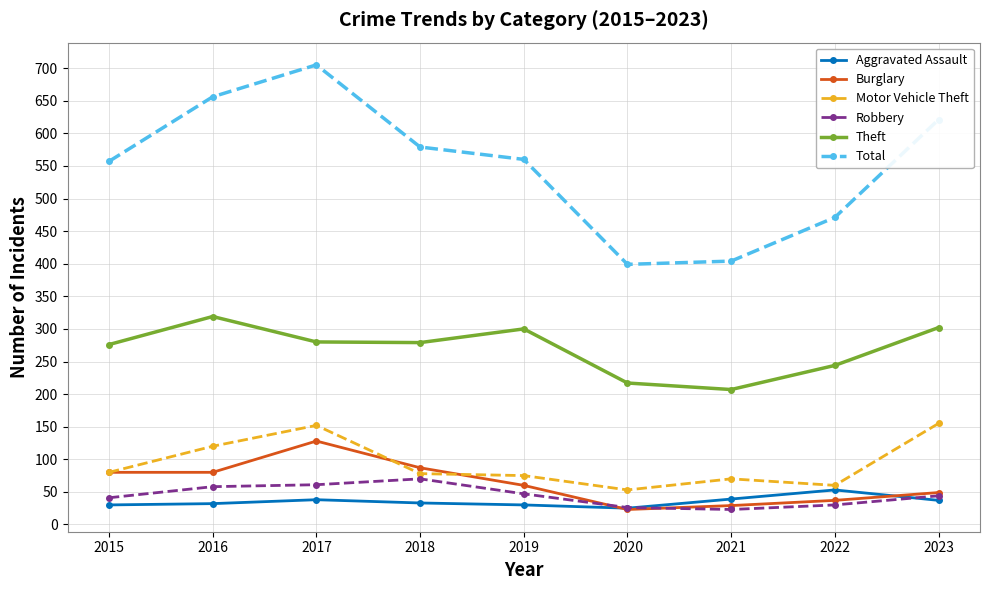

What is the approximate value of Motor Vehicle Theft at 2020?

53